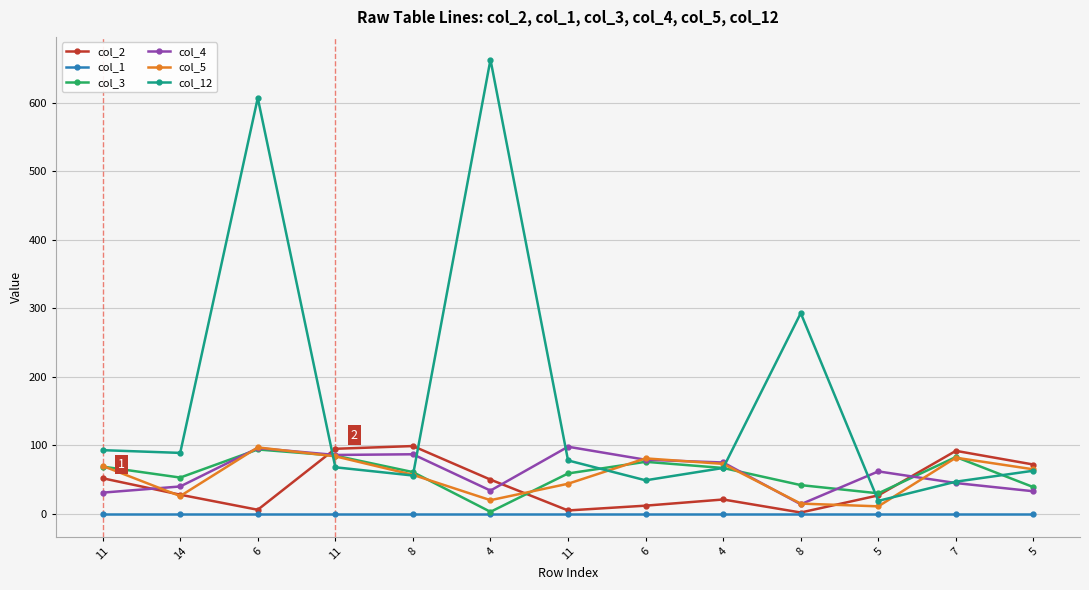

At which category is the sum across all series the highest?

6